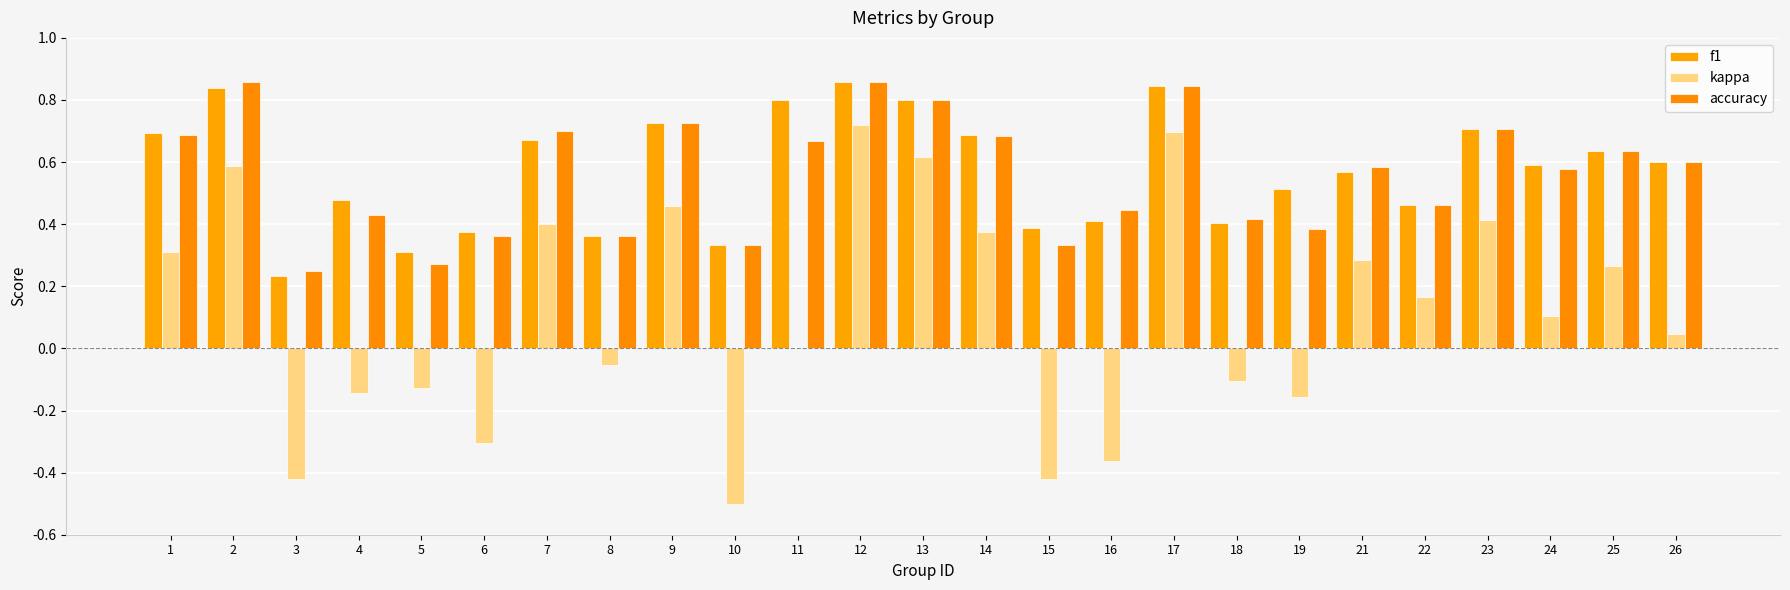

List the series in order of their peak value, highest first.

f1, accuracy, kappa